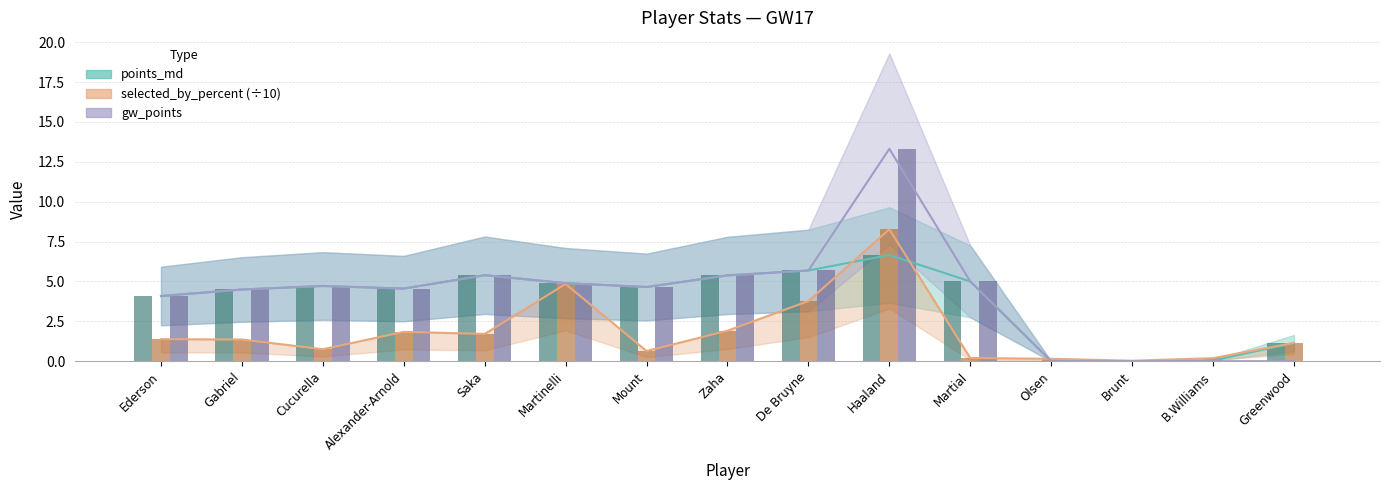

Between Gabriel and Martinelli, which is larger?

Martinelli